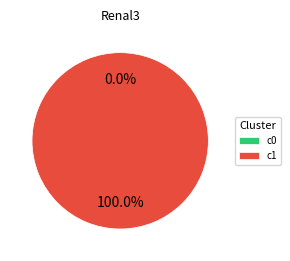

To the nearest percent, what portion does 1 represent?

100%